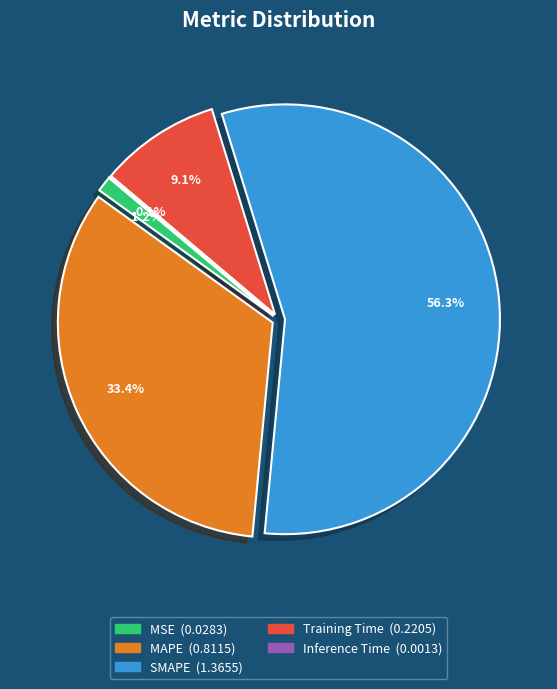

The Training Time slice represents 9% of the pie. True or false?

True